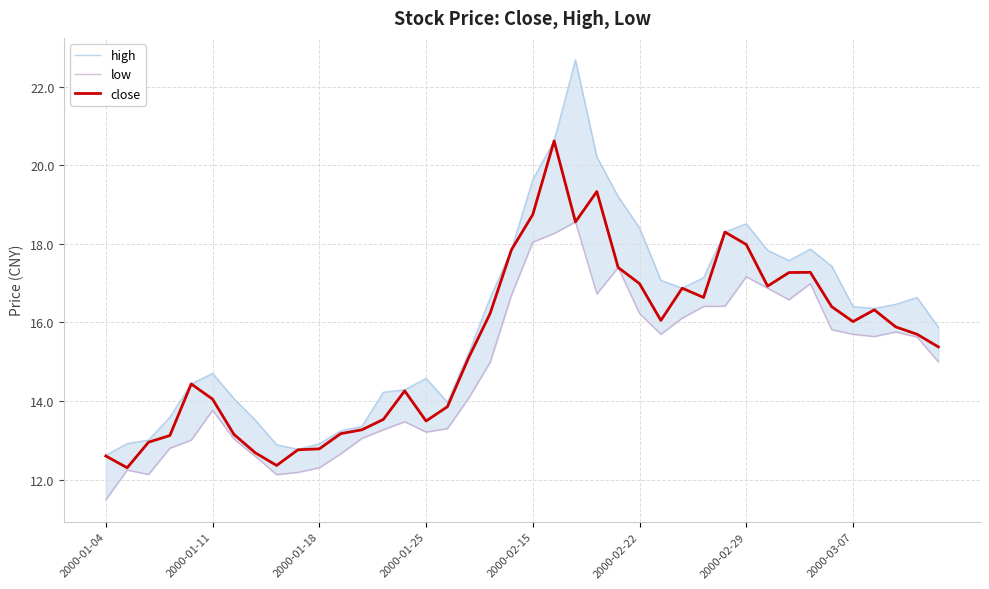

Is it true that close equals 16.0 at 2000-03-07?

True